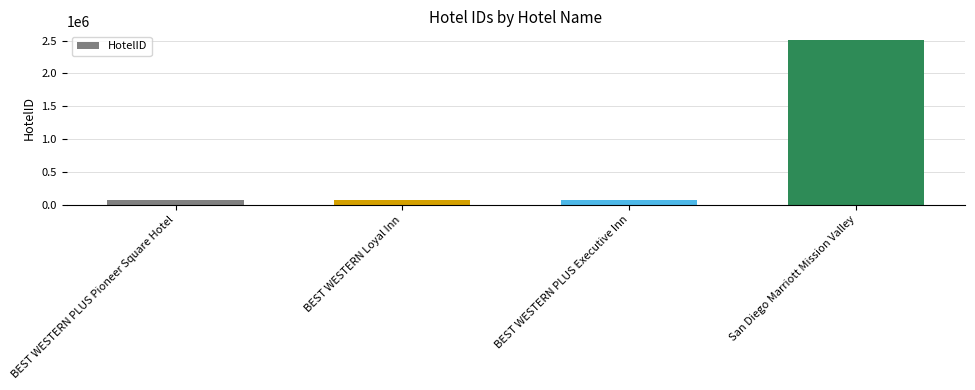

What is the change in value from BEST WESTERN PLUS Executive Inn to San Diego Marriott Mission Valley?

+2442989